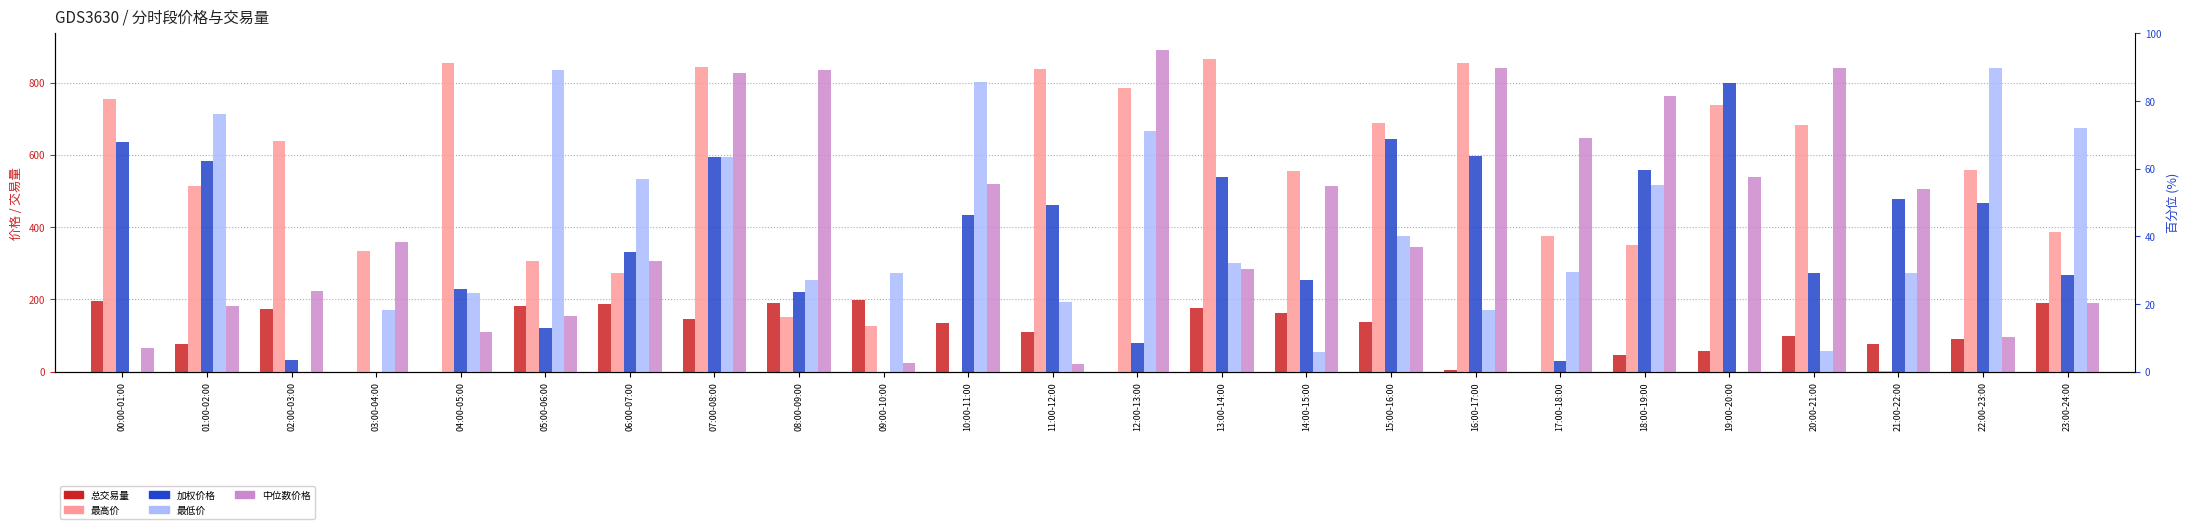

List the series in order of their peak value, lowest first.

总交易量, 加权价格, 最低价, 最高价, 中位数价格